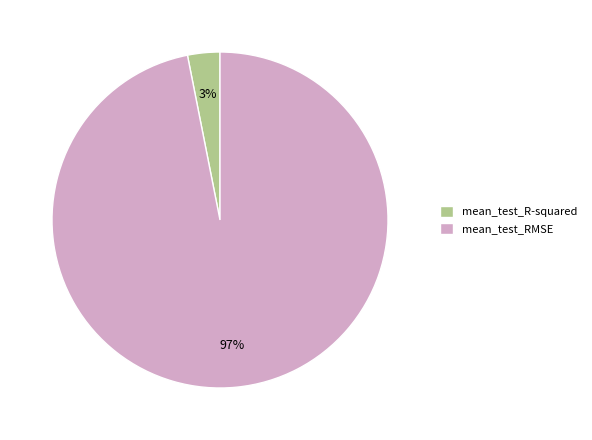

Rank the categories by value from lowest to highest.

mean_test_R-squared, mean_test_RMSE